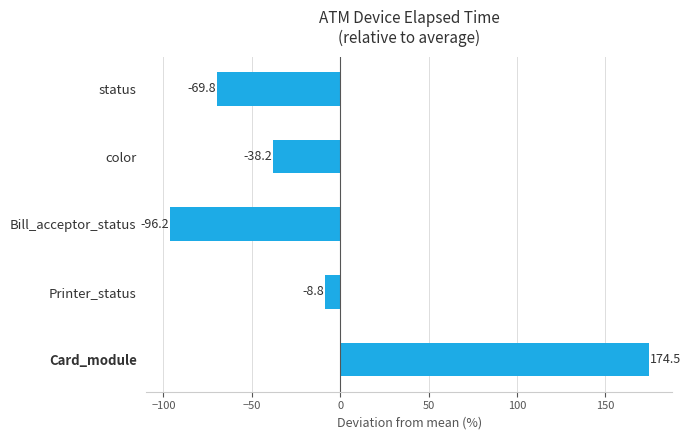

How many series are shown in this chart?

1